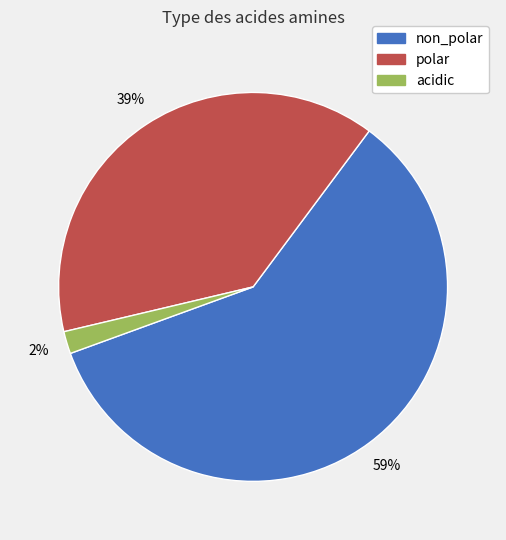

How many segments does this pie chart have?

3